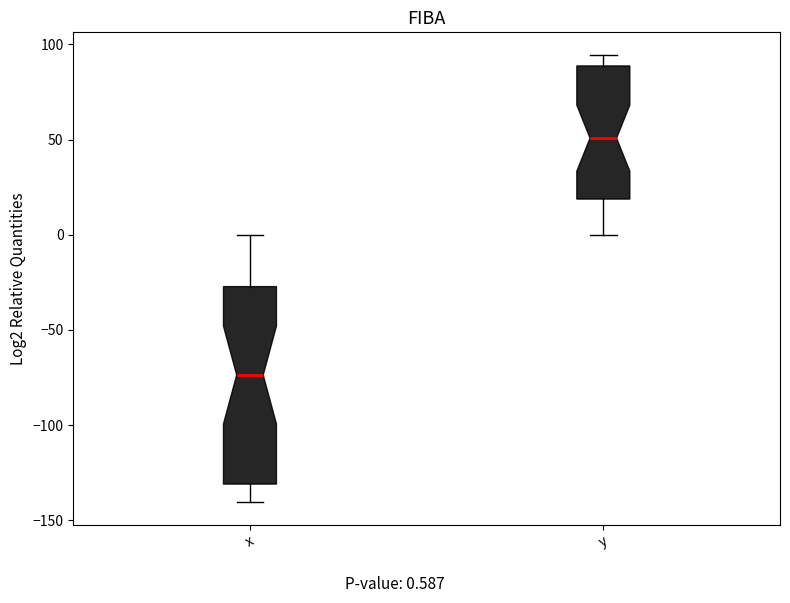

Reading left to right, transcribe this box plot: for each box, give where its median line is, the range the box spans, and where its two whiskers end, as read against the y-axis. The values are not printed on the chart, so give them approximately, as read against the axis.

x: median -75, box -130 to -25, whiskers -140 to 0
y: median 50, box 20 to 90, whiskers 0 to 95